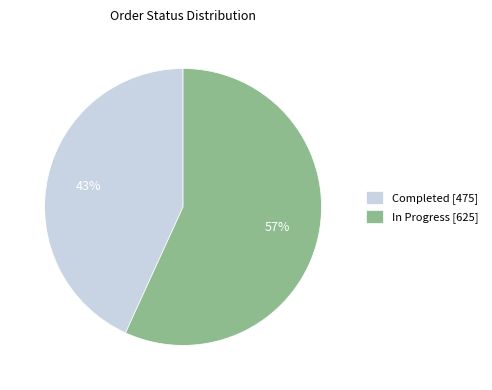

The In Progress [625] slice represents 57% of the pie. True or false?

True